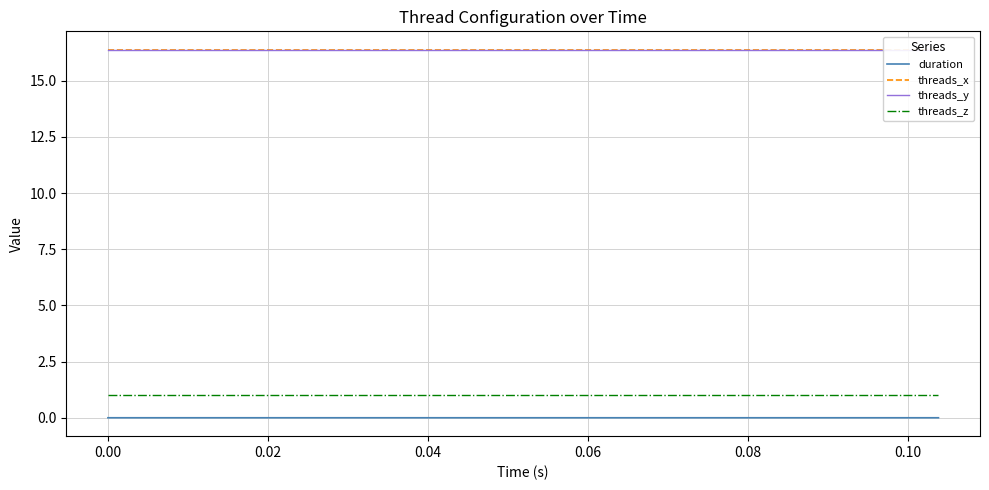

True or false: threads_x and threads_z intersect in this chart.

False